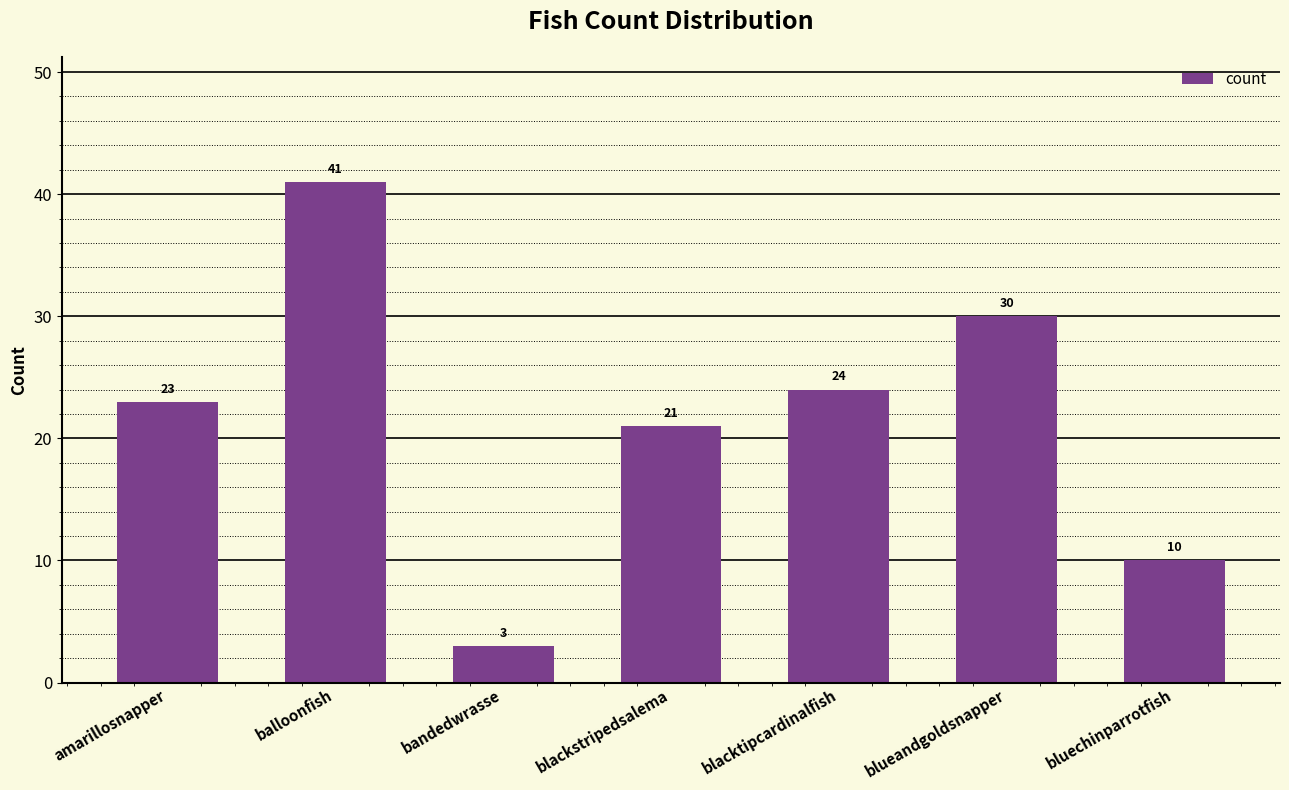

List the labels in order of value, largest first.

balloonfish, blueandgoldsnapper, blacktipcardinalfish, amarillosnapper, blackstripedsalema, bluechinparrotfish, bandedwrasse